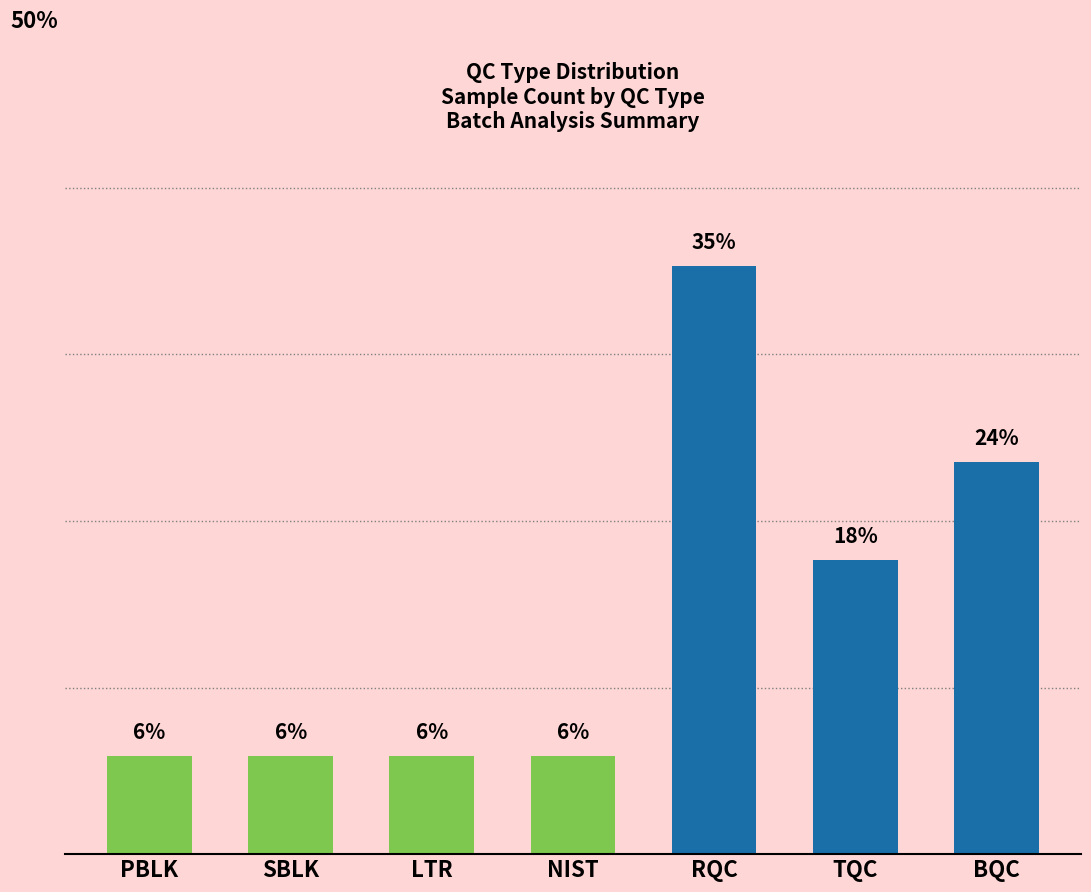

What is the sum of all values?

100.0